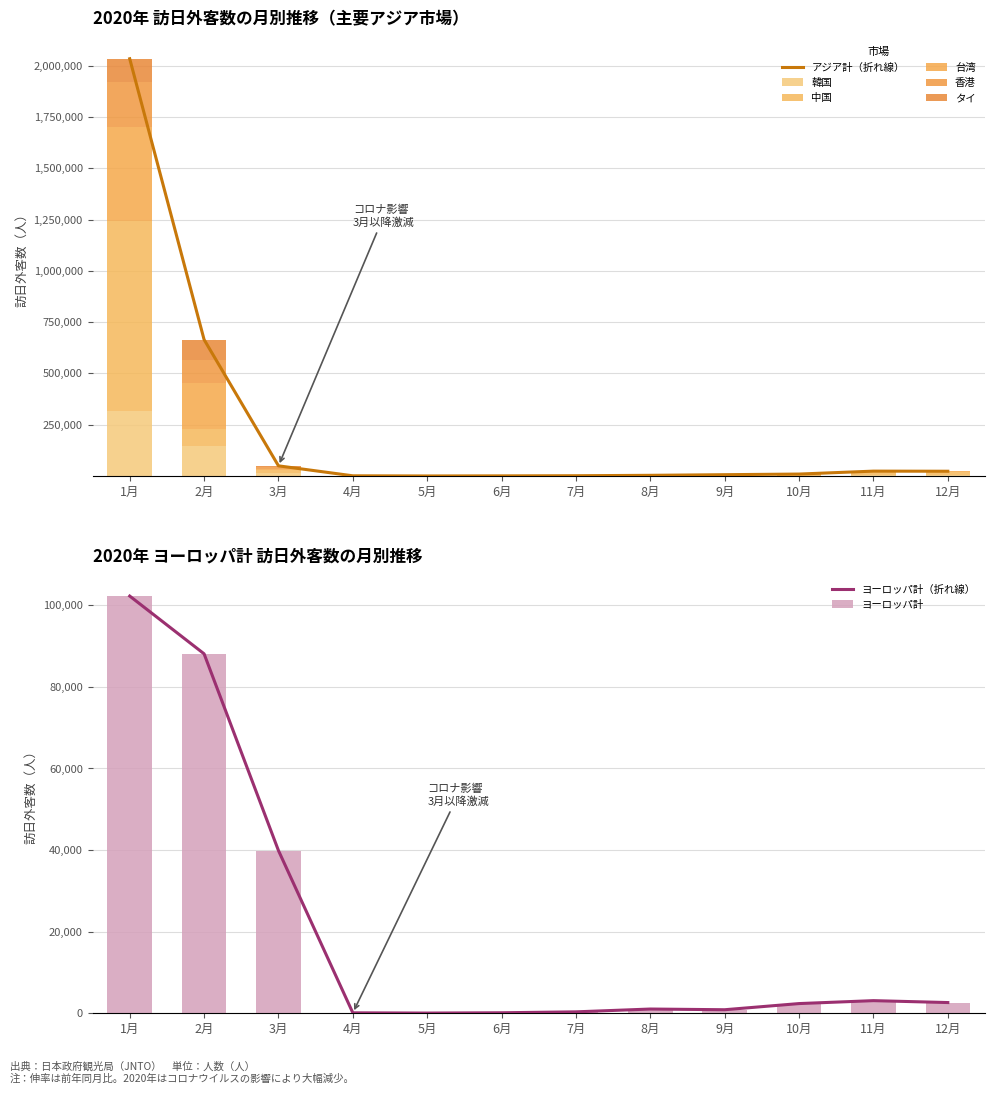

What is the maximum value for 香港?

219358